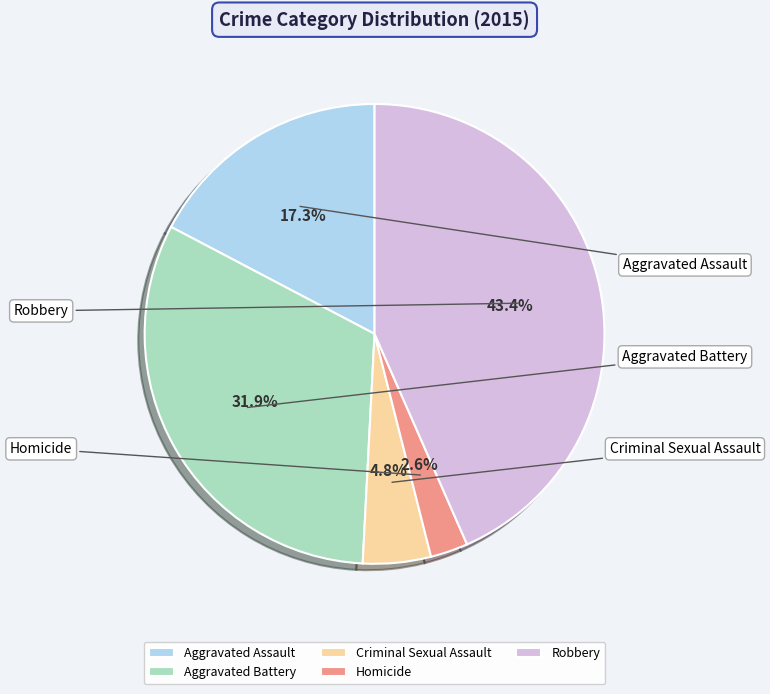

Approximately how many times larger is the value at Criminal Sexual Assault compared to Homicide?

1.8